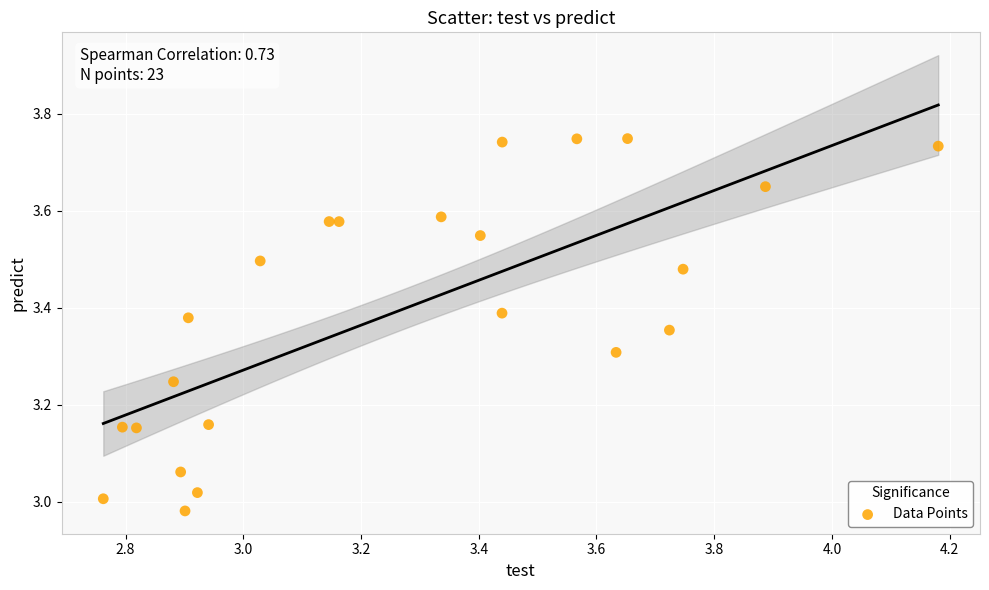

What is the range of Y values (max minus min)?

0.8